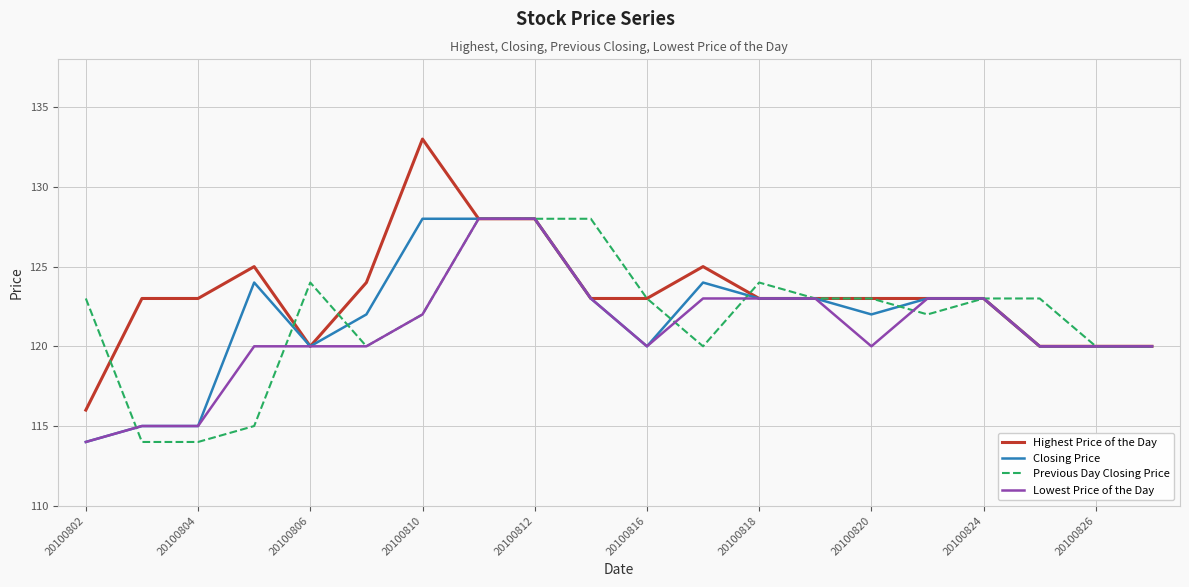

What is the maximum value for Closing Price?

128